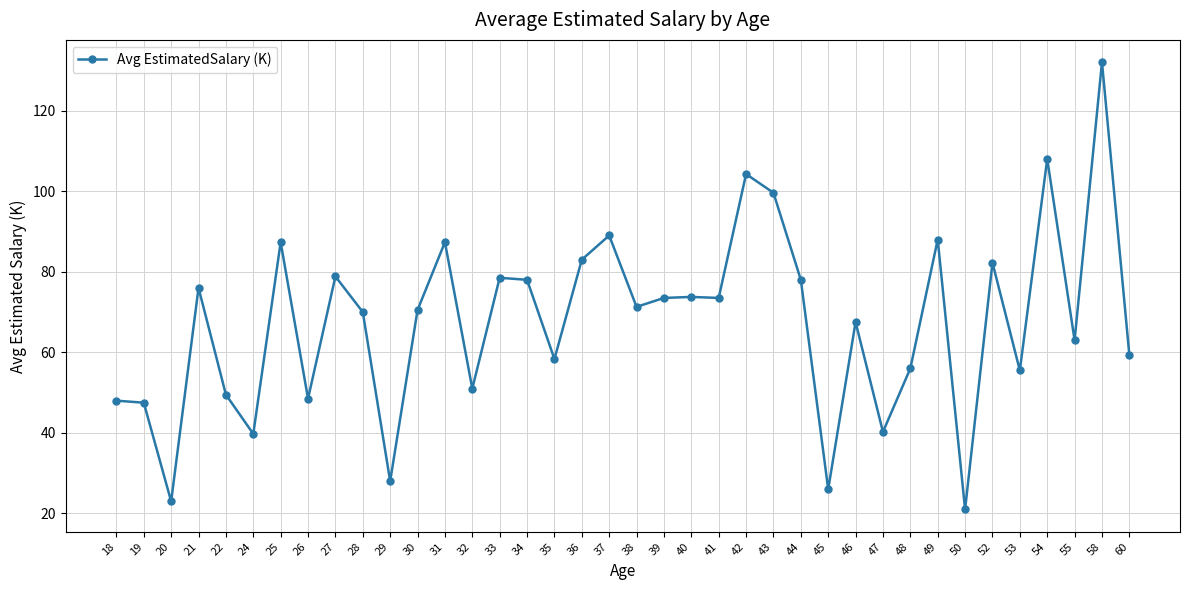

What is the difference between the values at 19 and 22?

2.0